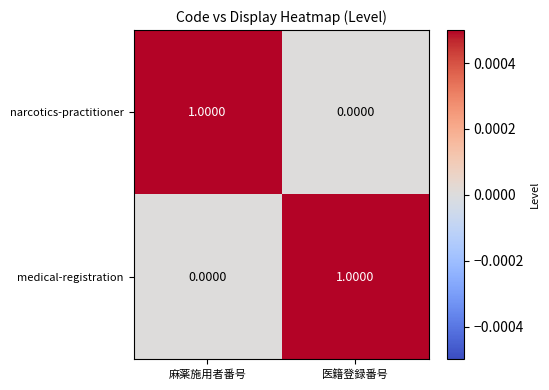

Count the number of categories in the chart.

2